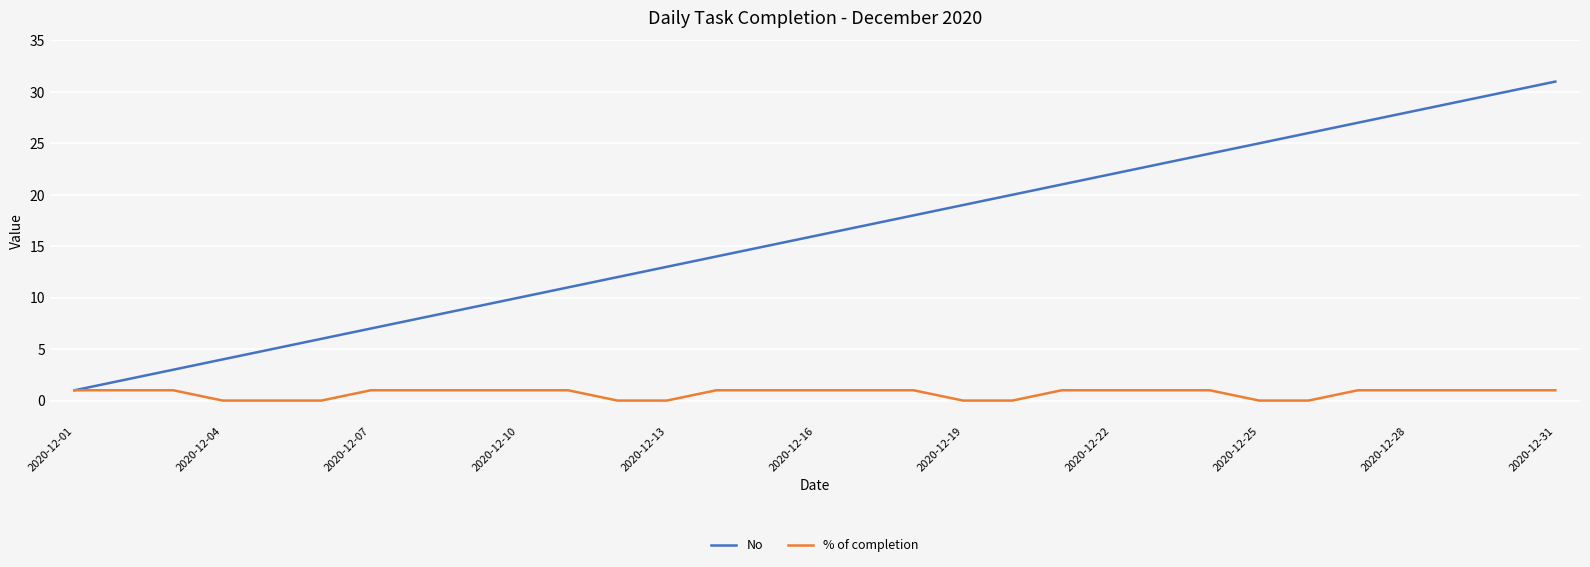

Rank the series by their maximum value, from highest to lowest.

No, % of completion